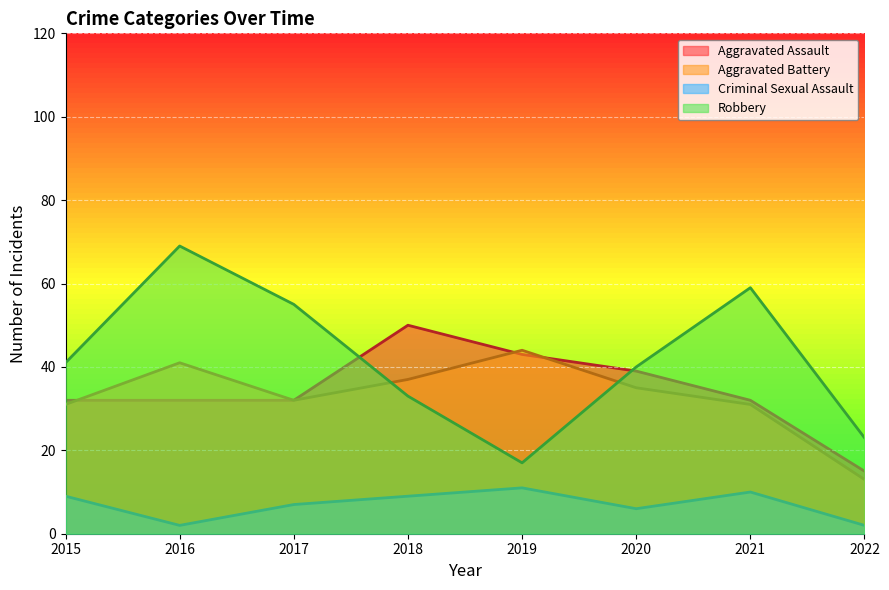

True or false: Criminal Sexual Assault and Robbery cross at least once.

False